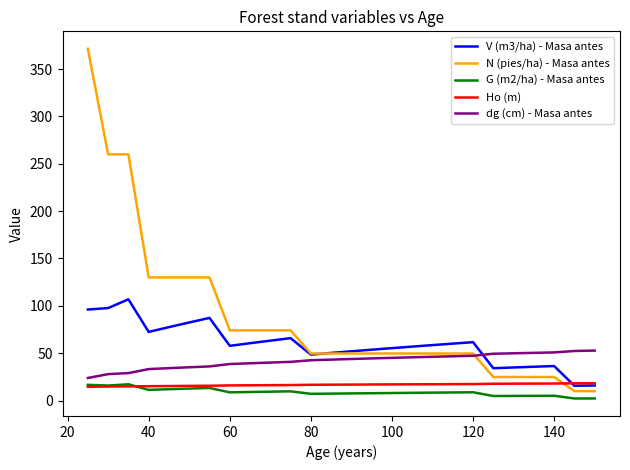

Which series has the largest range (max minus min)?

N (pies/ha) - Masa antes